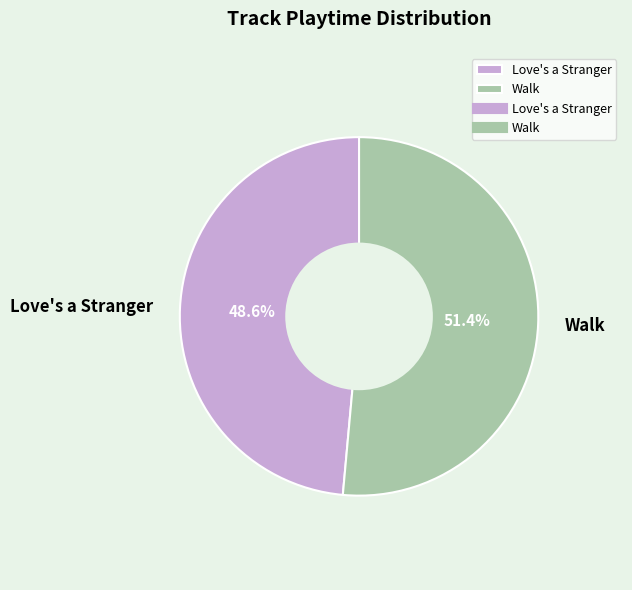

To the nearest percent, what percentage of the pie is Love's a Stranger?

49%